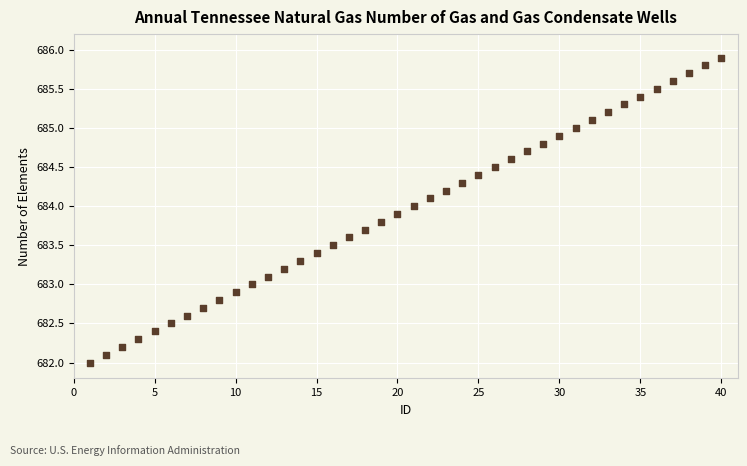

What is the range of X values (max minus min)?

39.0